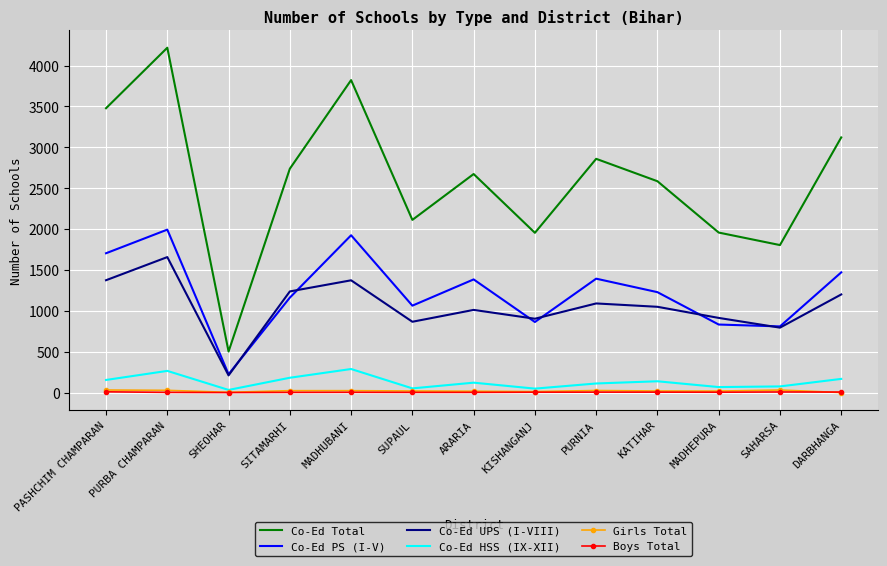

Which series has the largest total across all categories?

Co-Ed Total